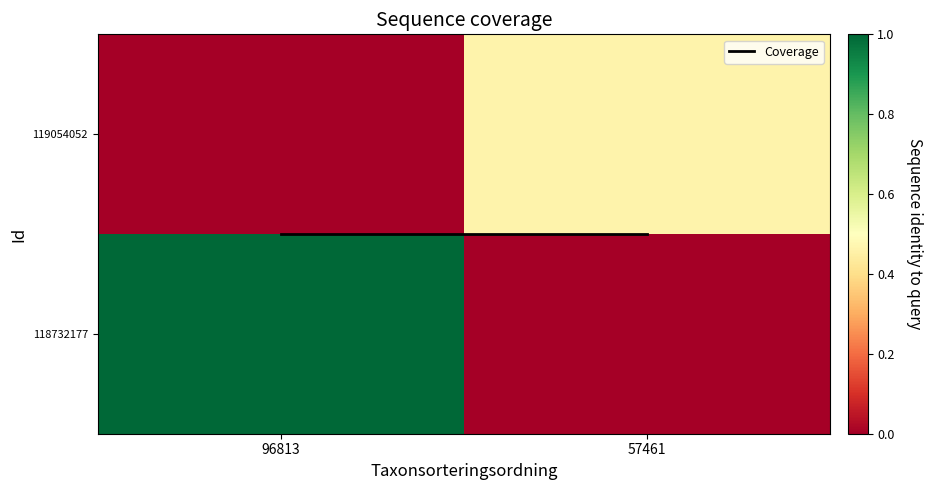

At how many categories does at least one series exceed 0?

2